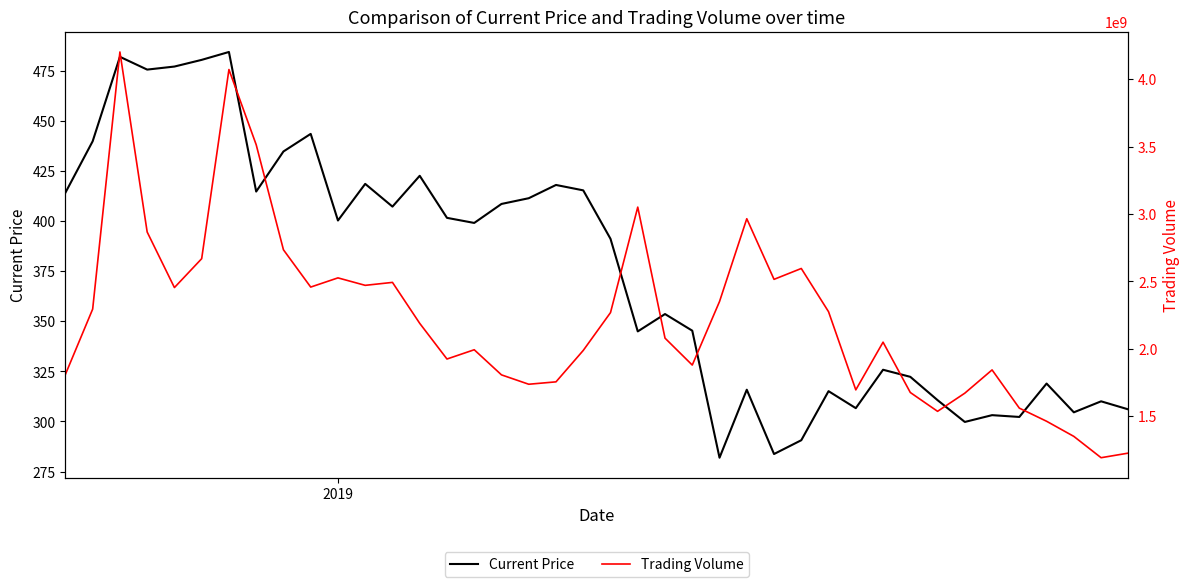

True or false: Trading Volume and Current Price intersect in this chart.

False